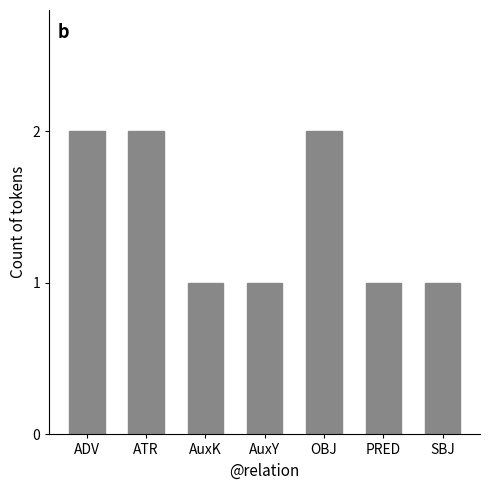

How many data points does each series have?

7